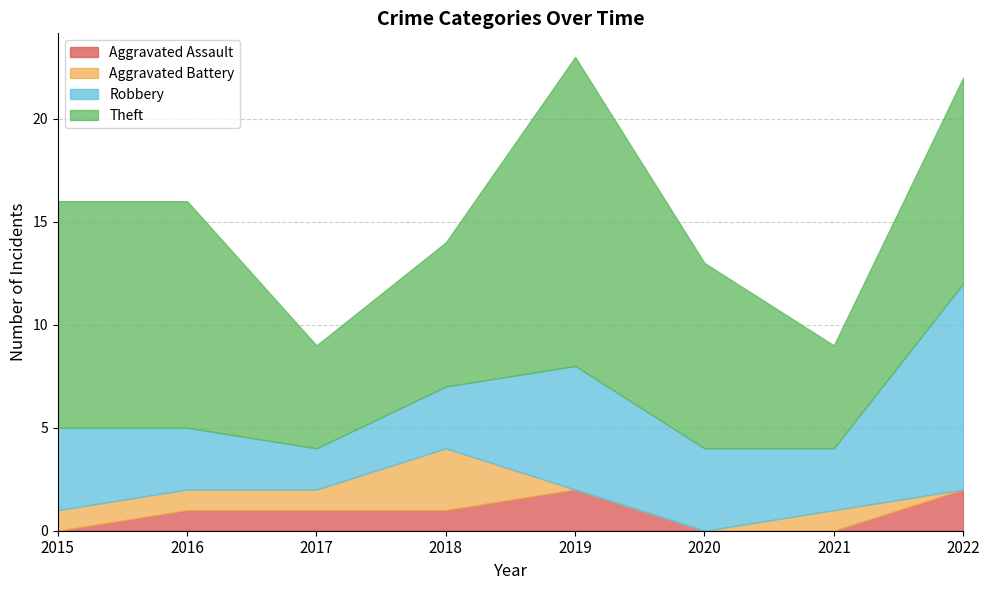

Reading right to left, list all the values displayed in this chart.

Aggravated Assault: 2022=2	2021=0	2020=0	2019=2	2018=1	2017=1	2016=1	2015=0
Aggravated Battery: 2022=0	2021=1	2020=0	2019=0	2018=3	2017=1	2016=1	2015=1
Robbery: 2022=10	2021=3	2020=4	2019=6	2018=3	2017=2	2016=3	2015=4
Theft: 2022=10	2021=5	2020=9	2019=15	2018=7	2017=5	2016=11	2015=11